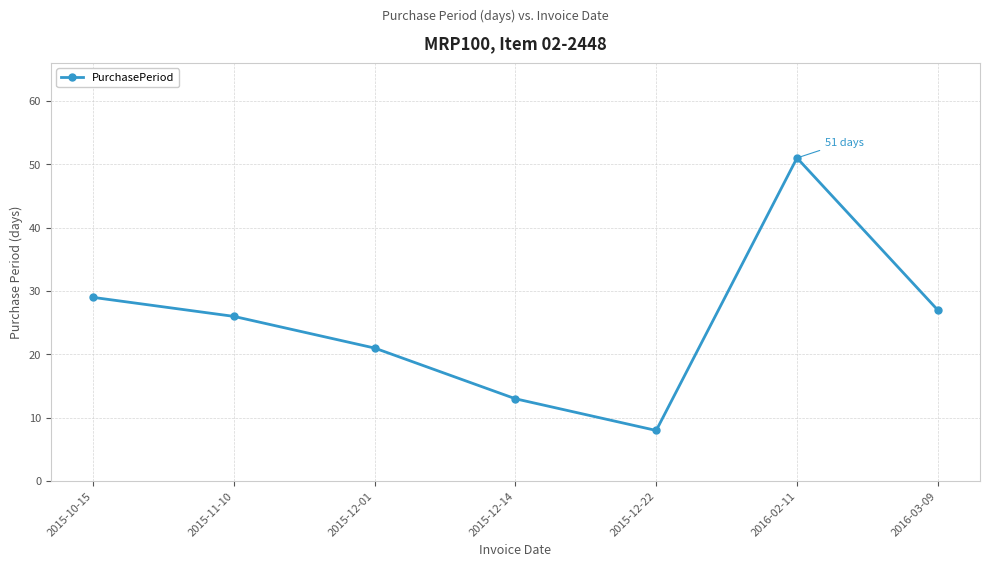

True or false: the data shows 27 at 2016-03-09.

True